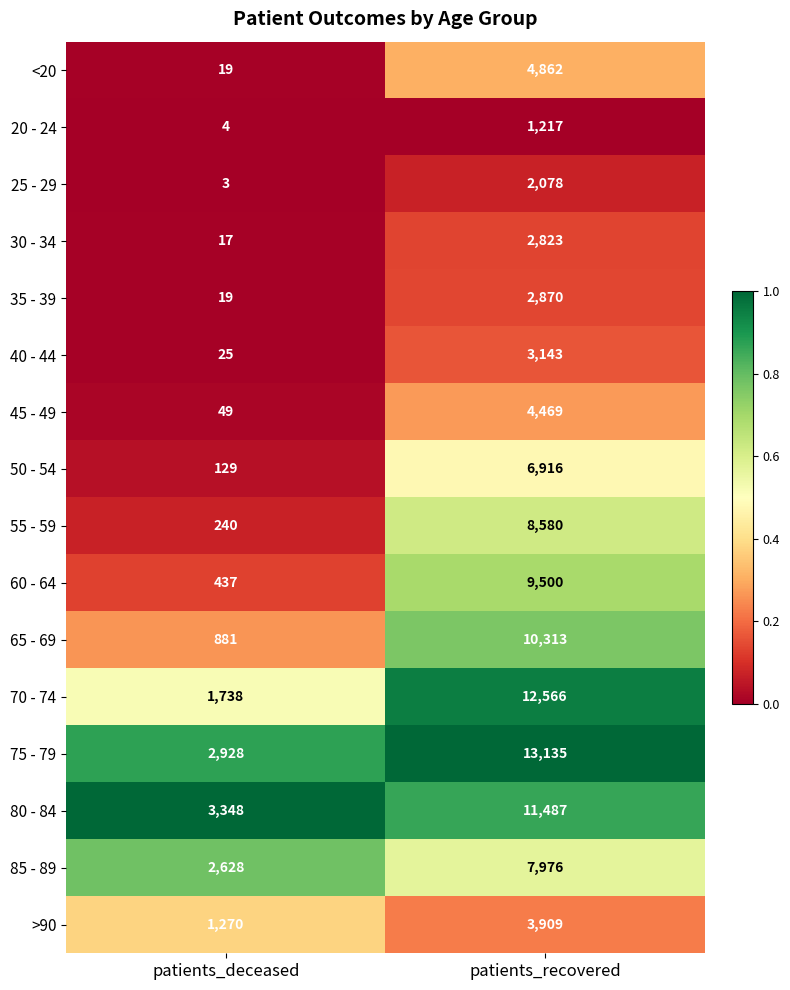

What is the total value across all series at patients_recovered?

105844